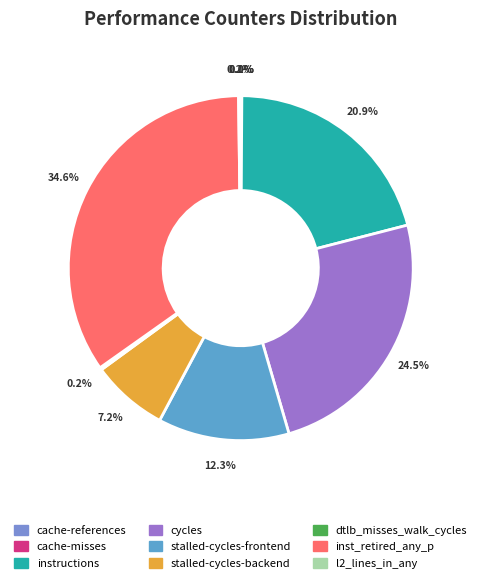

Is there a majority slice in this chart?

No